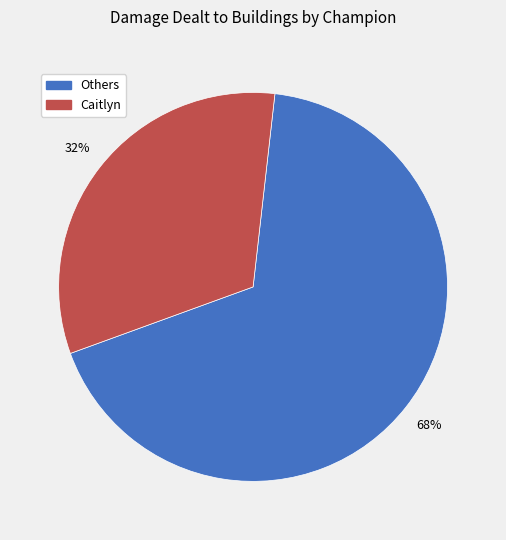

To the nearest percent, what is the average slice percentage?

50%